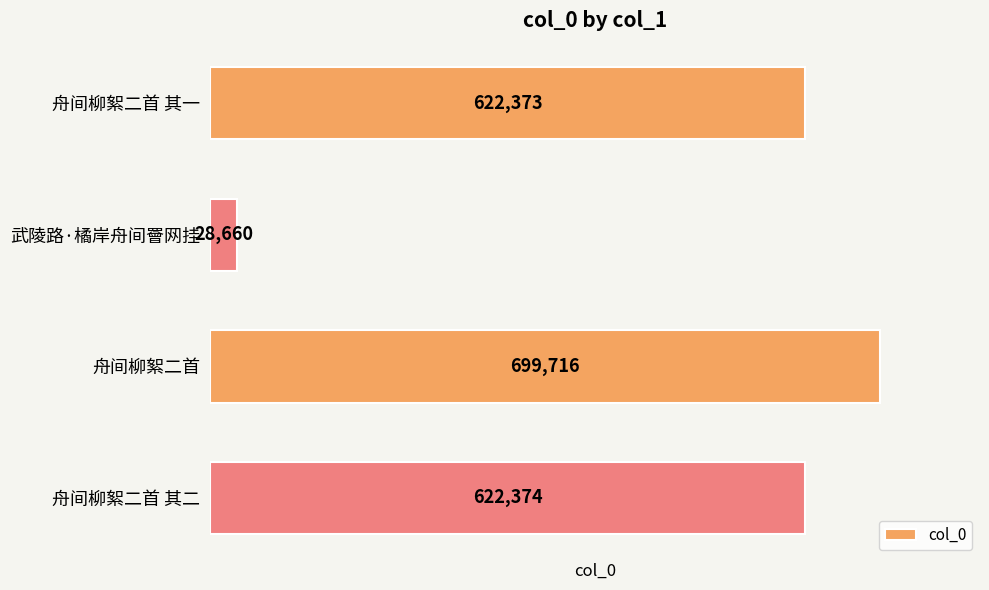

At which category does the chart reach its peak across all series?

舟间柳絮二首